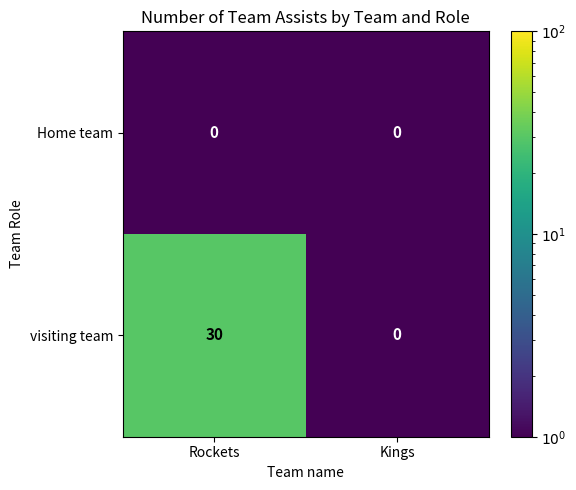

At which category is the sum across all series the highest?

Rockets